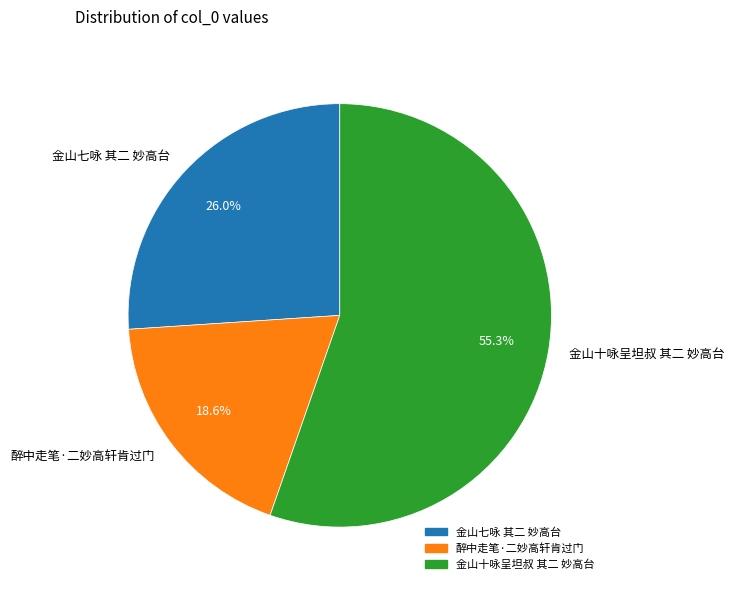

To the nearest percent, what is the difference between the 金山七咏 其二 妙高台 and 金山十咏呈坦叔 其二 妙高台 slice percentages?

29%